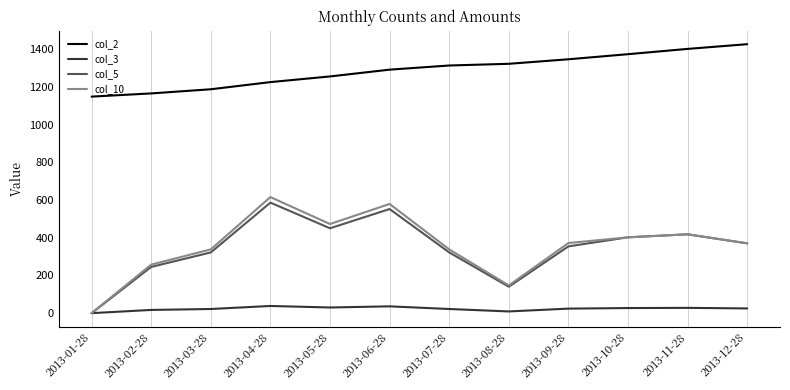

The value of col_2 at 2013-01-28 is 1559.5. True or false?

False